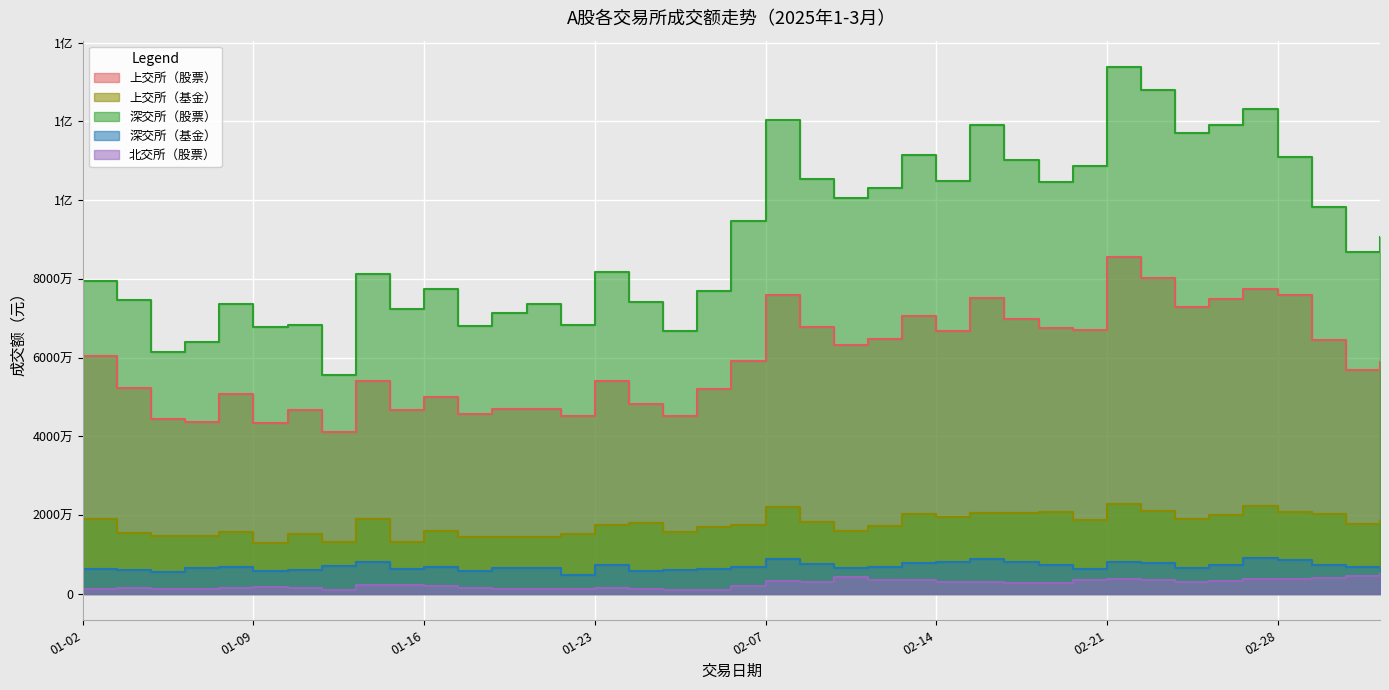

What position from the left is 2025-03-04?

38